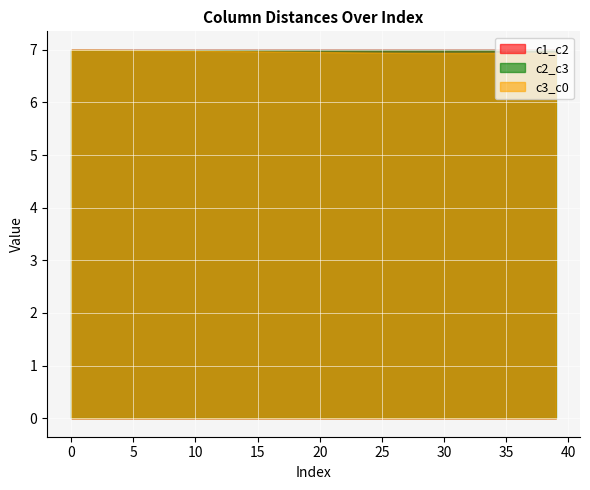

True or false: c2_c3 has a value of 7.0 at 35.

True